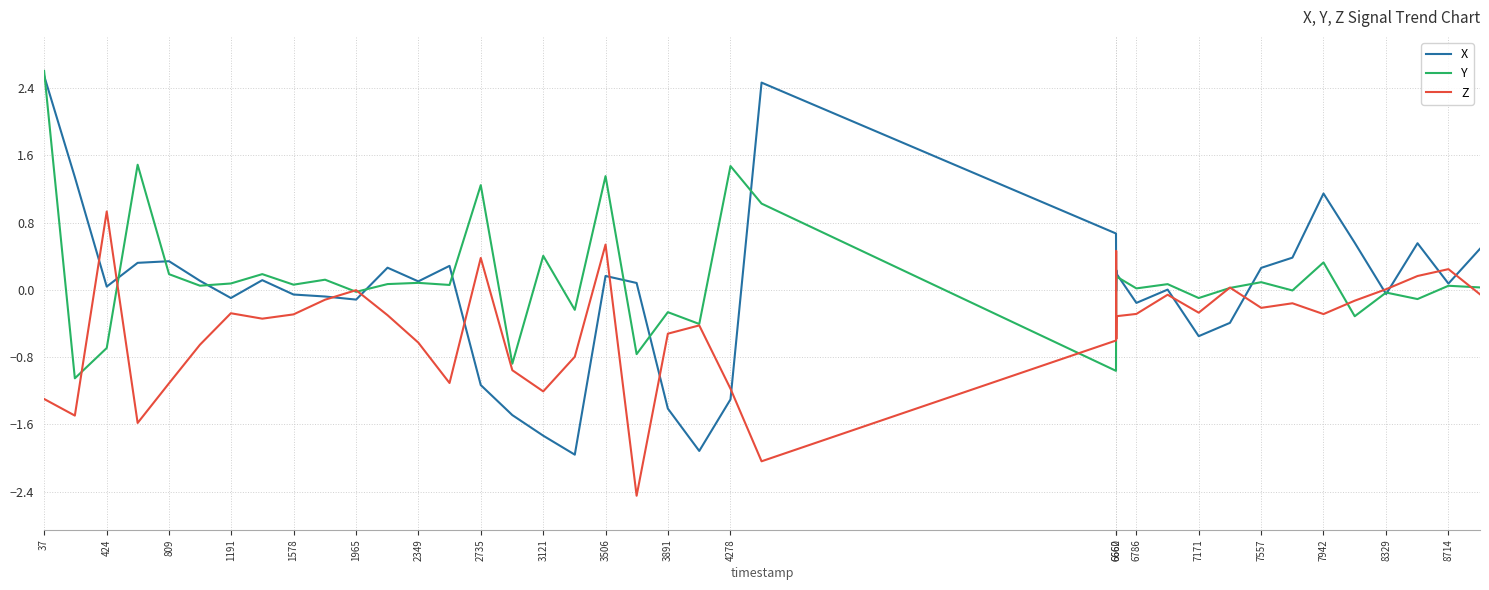

Which series has the widest spread of values?

X